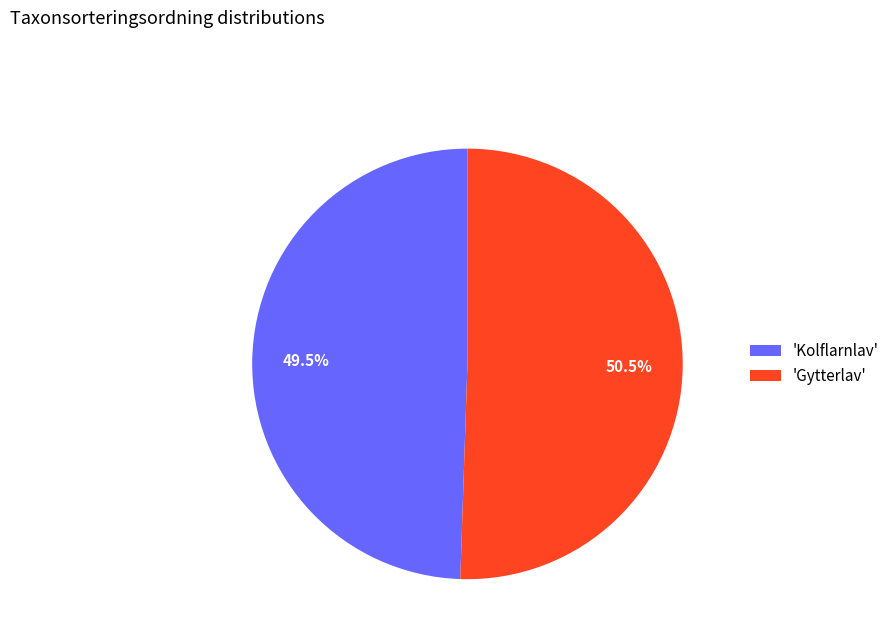

To the nearest percent, what is the average slice percentage?

50%